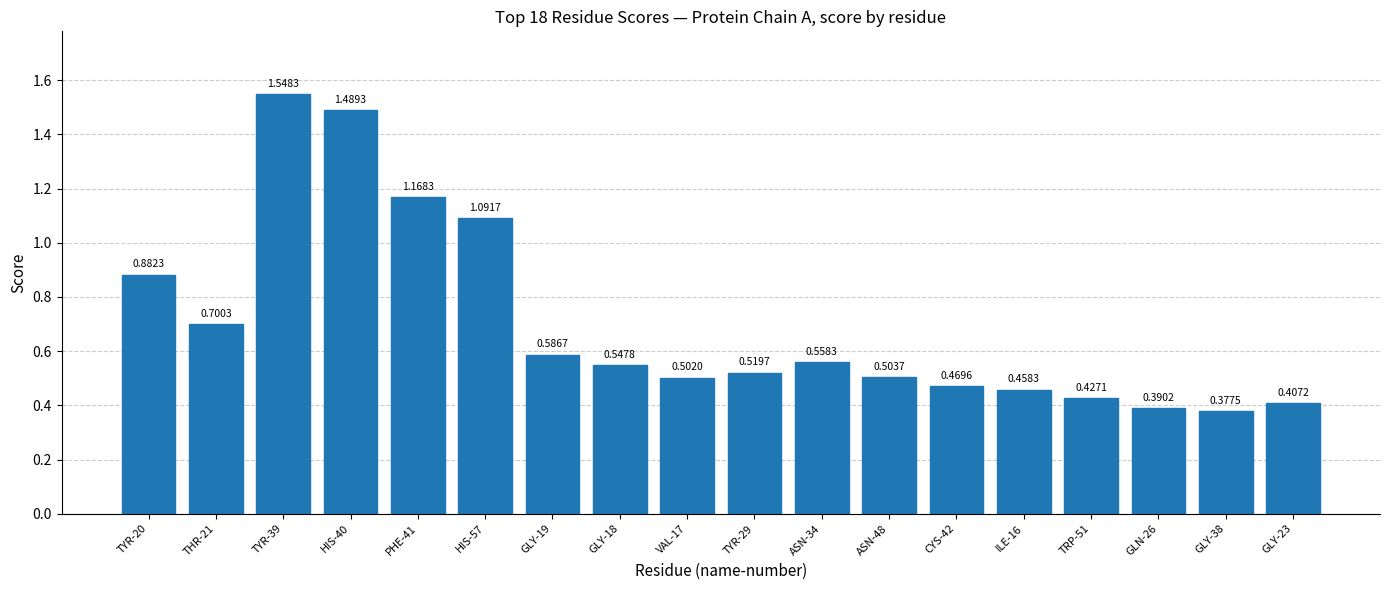

What is the label of the 14th bar from the right?

PHE-41